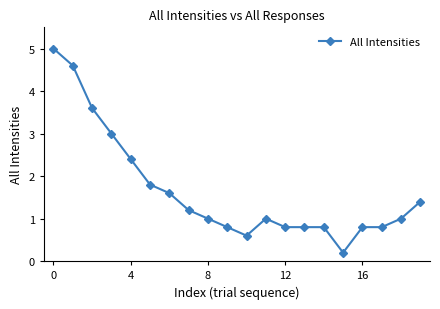

What is the greatest value displayed?

5.0